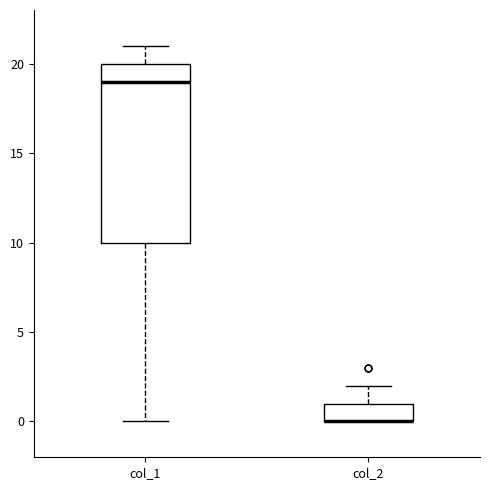

Reading left to right, transcribe this box plot: for each box, give where its median line is, the range the box spans, and where its two whiskers end, as read against the y-axis. The values are not printed on the chart, so give them approximately, as read against the axis.

col_1: median 19, box 10 to 20, whiskers 0 to 21
col_2: median 0 (drawn on the box's lower edge), box 0 to 1, whiskers 0 to 2